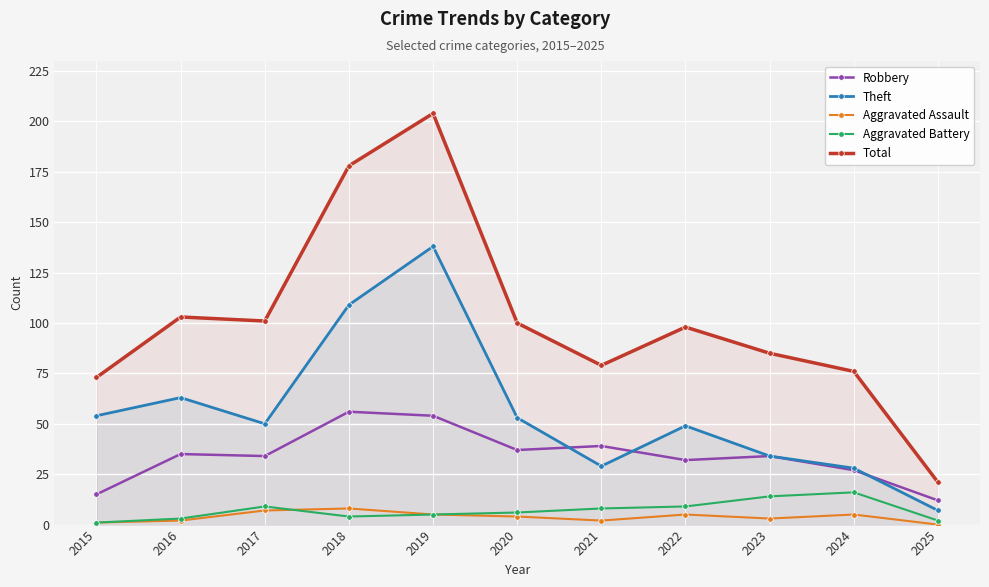

What is the difference between the second highest and second lowest values in the Total series?

105